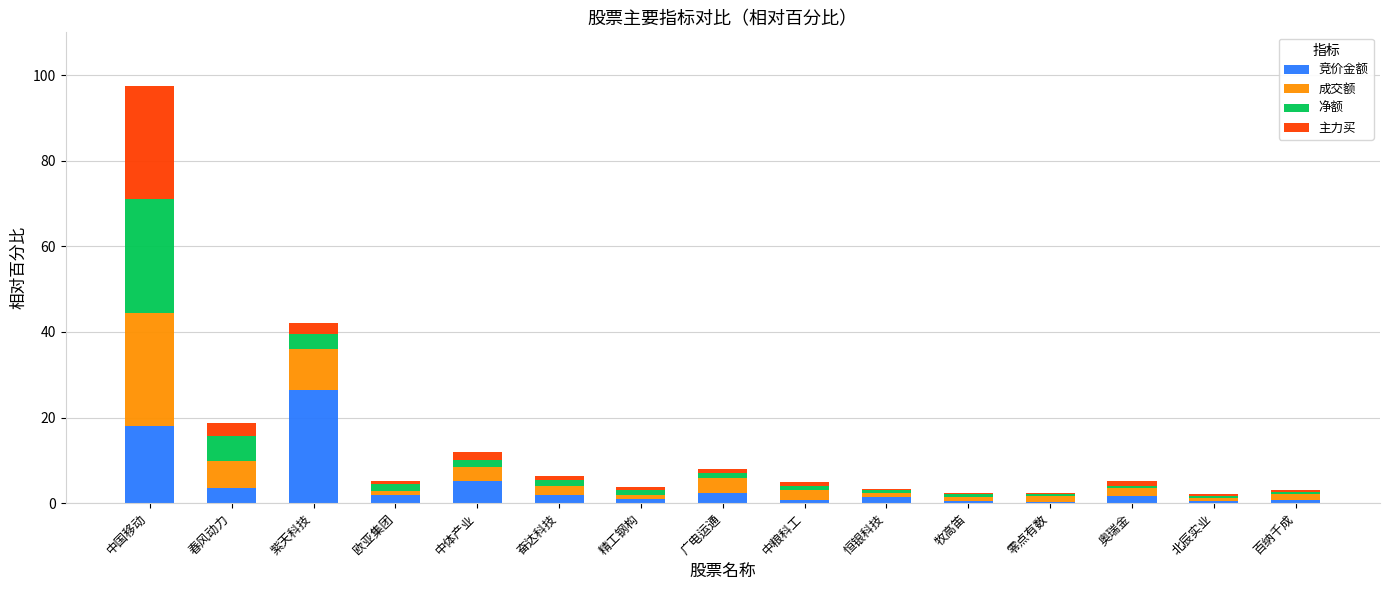

What value does the 竞价金额 series have at 春风动力?

3.6